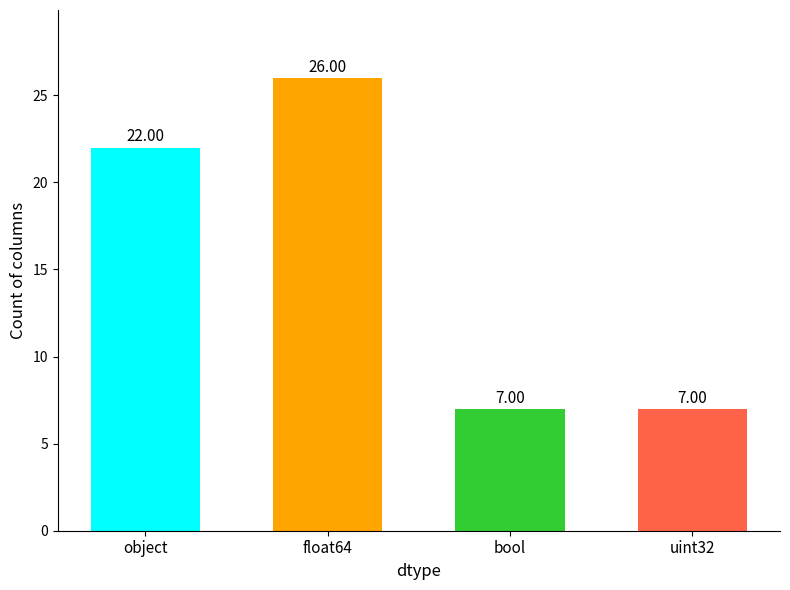

What is the label of the 4th bar from the left?

uint32